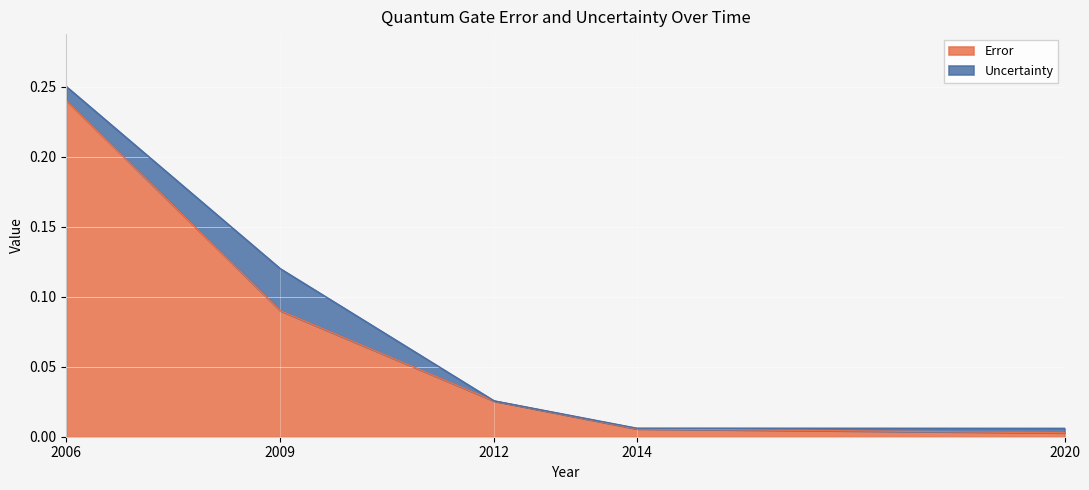

Reading left to right, transcribe all the data shown in this chart.

2006=0.2	2009=0.1	2012=0.0	2014=0.0	2020=0.0